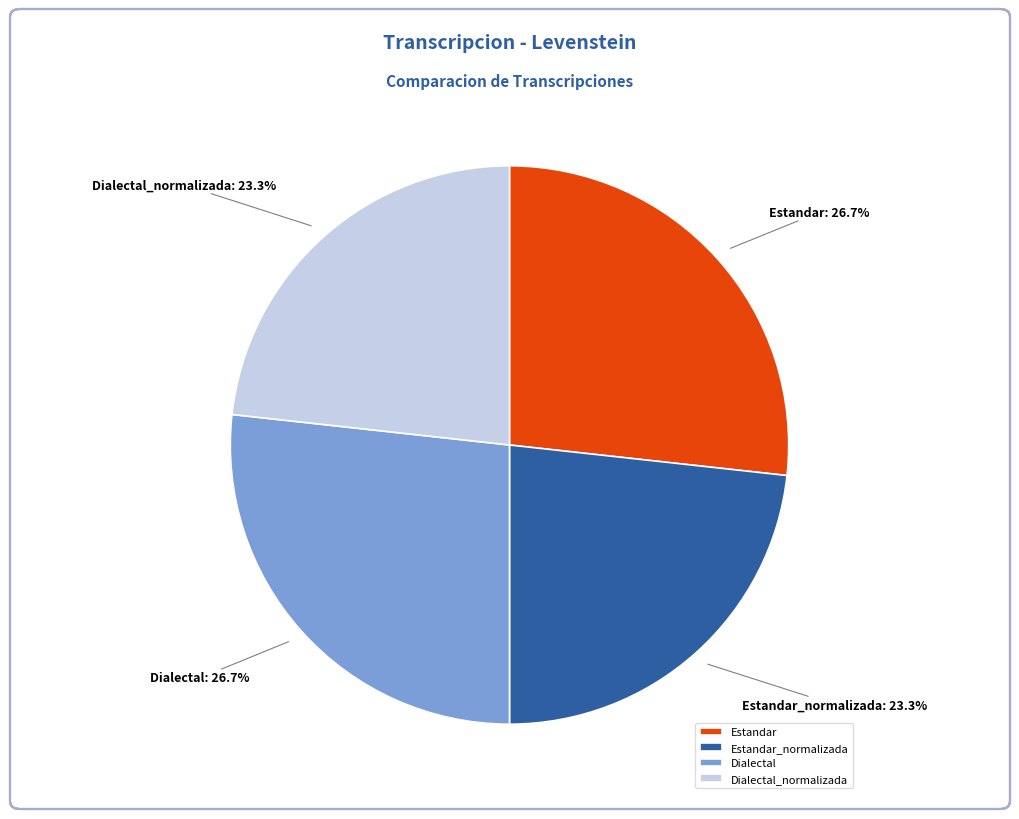

How much of the chart is everything except Estandar?

73.3%